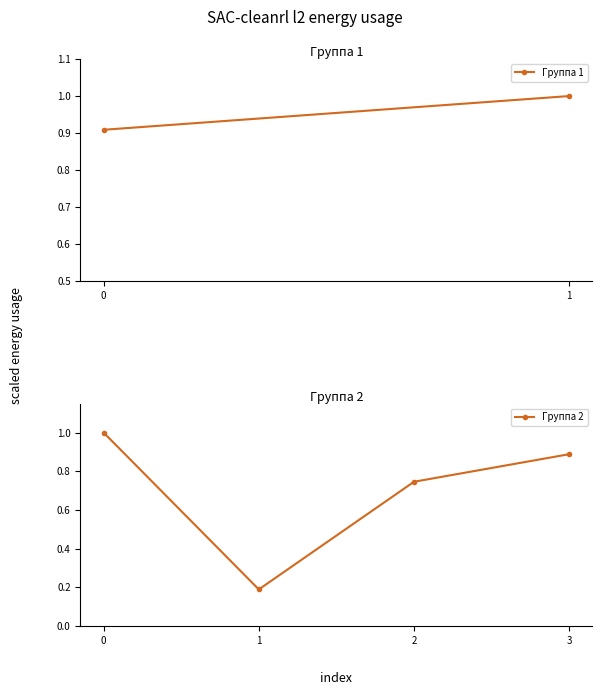

What is the change in value from 0 to 3?

-0.1